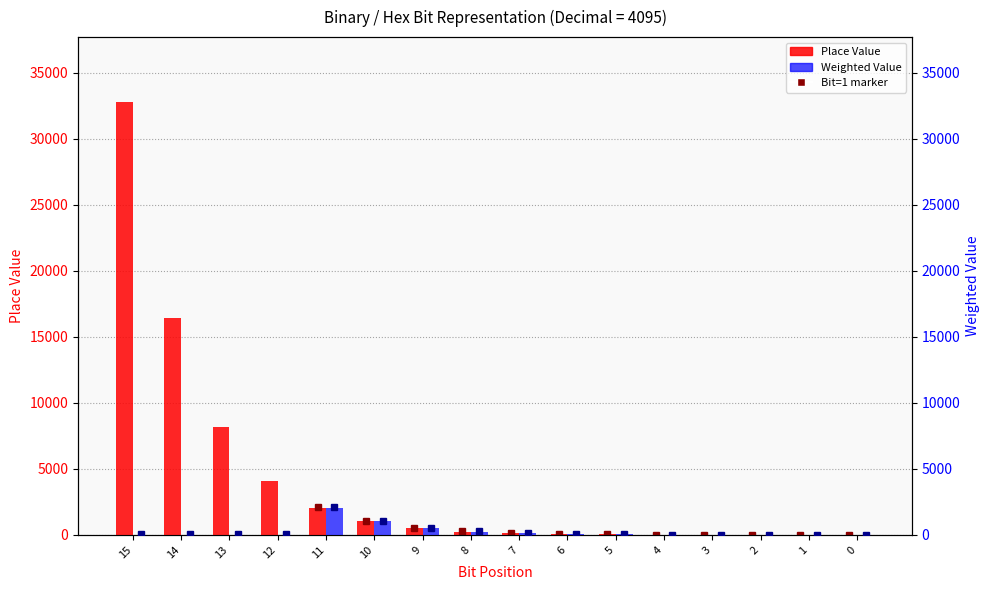

What is the value of the Weighted Value bar at the 8th from the left?

256